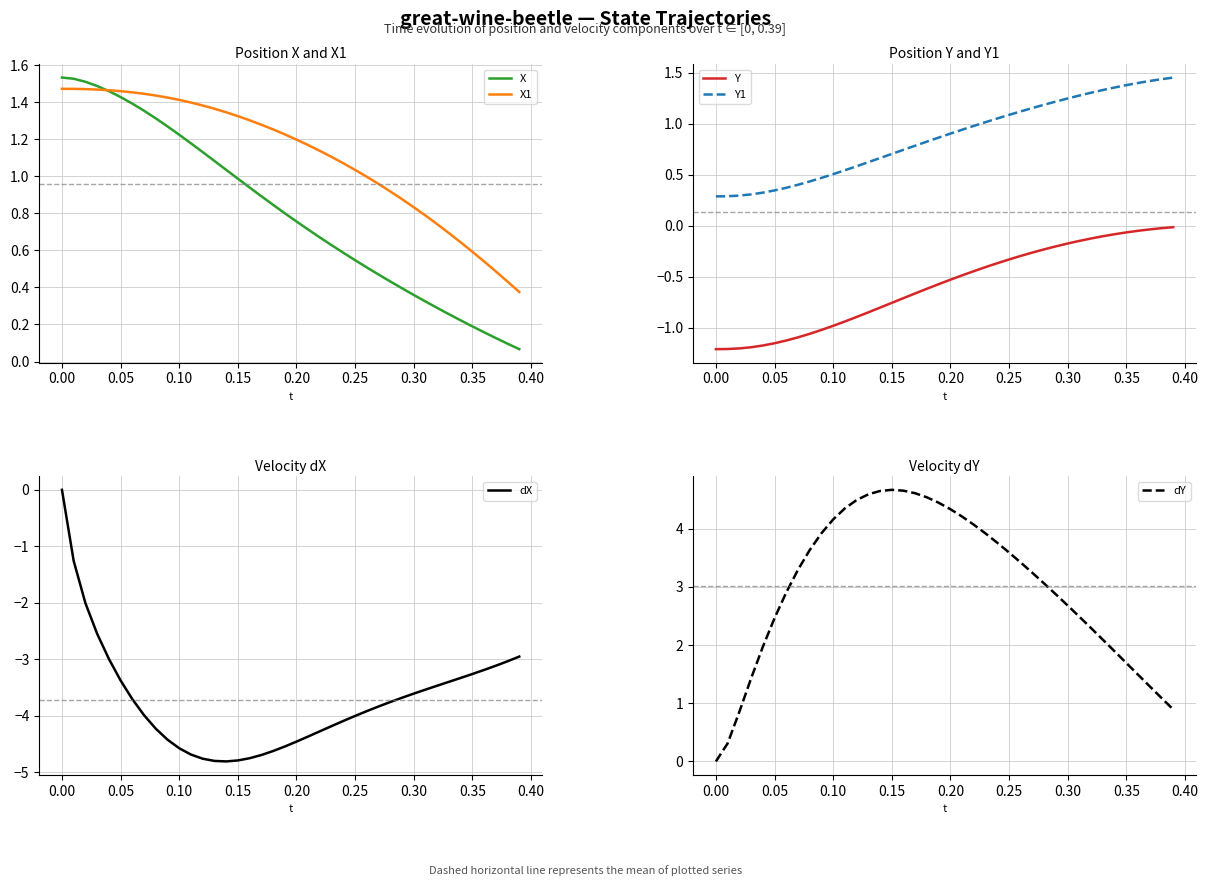

What is the difference between the second highest and minimum values in the Y1 series?

1.2